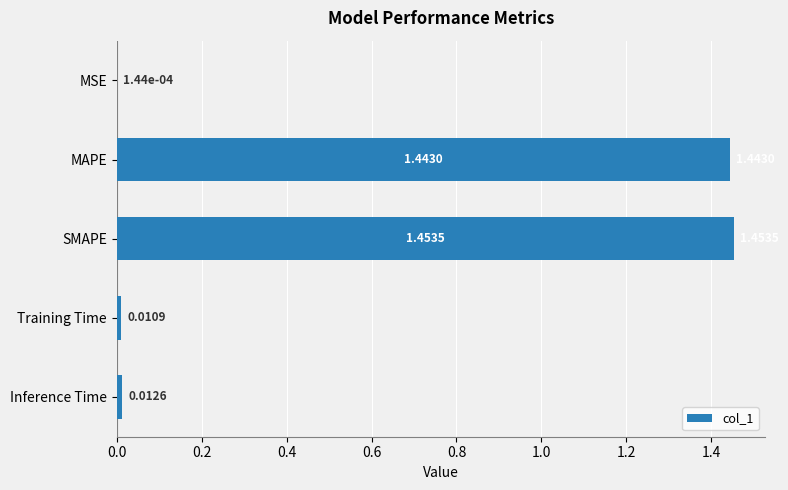

What is the average value?

0.6